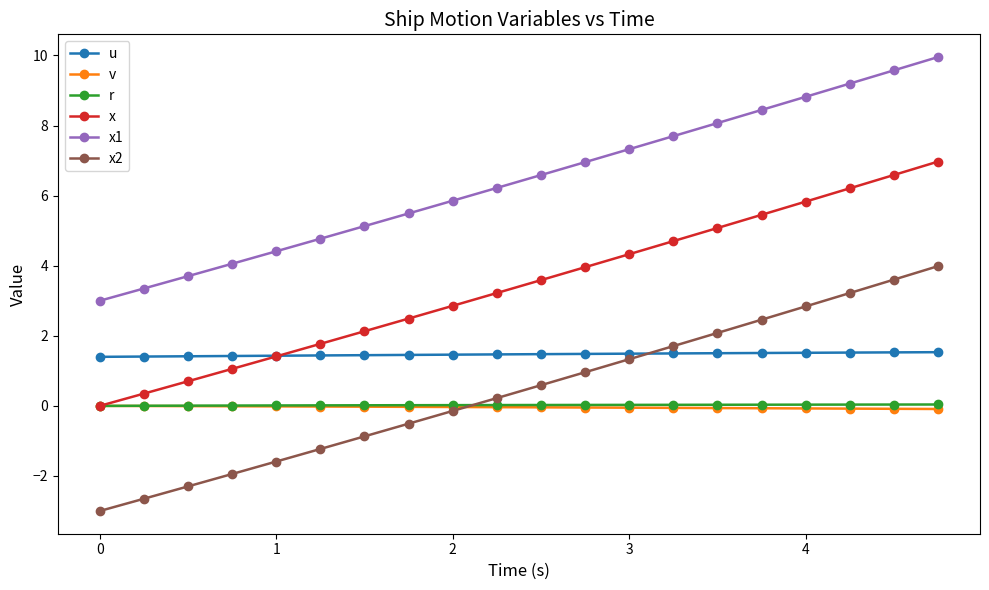

What is the minimum value for x2?

-3.0